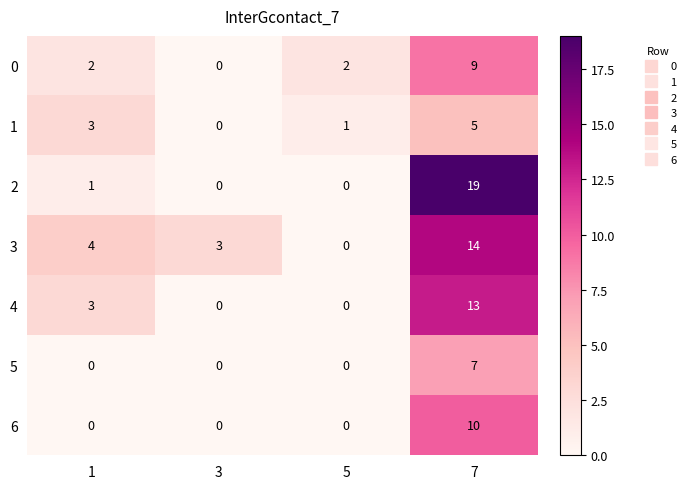

True or false: 3 has a value of -6 at 5.

False